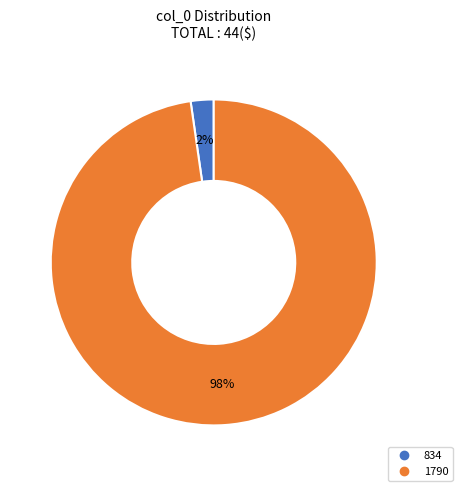

Count the number of slices in the pie.

2